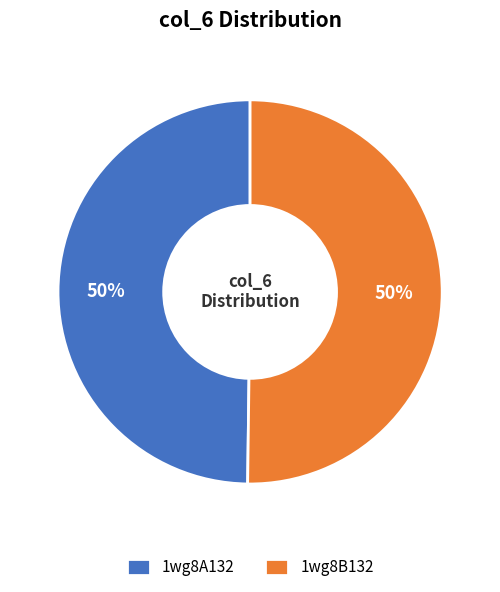

What percentage is the 1wg8A132 slice, to the nearest percent?

50%